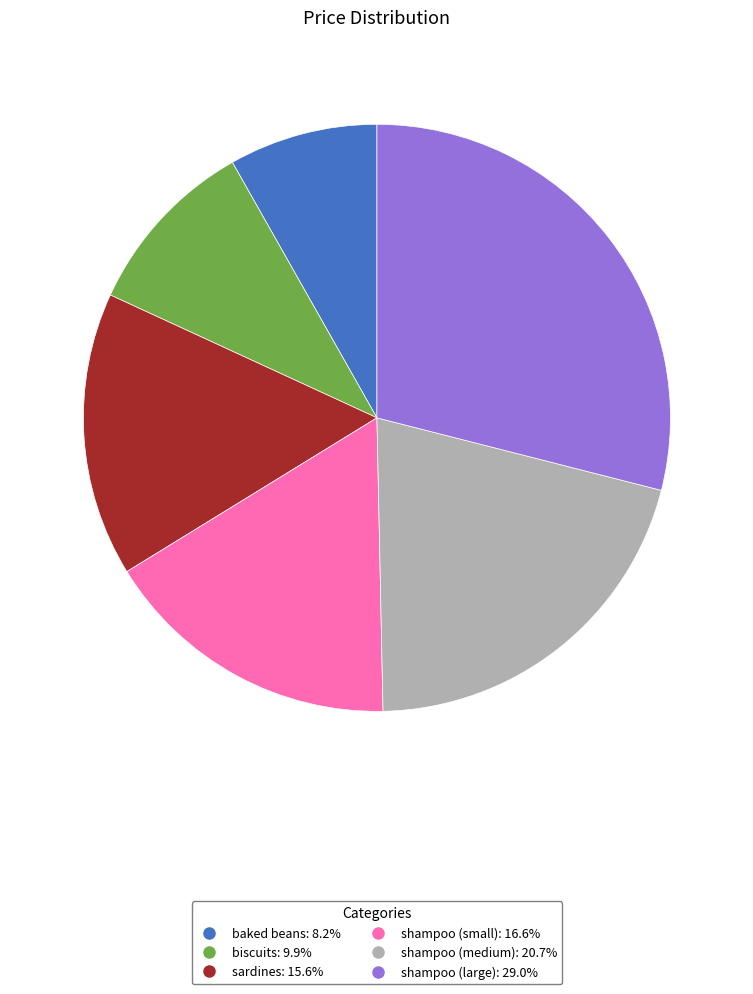

Approximately how many times larger is the value at biscuits compared to shampoo (small)?

0.6